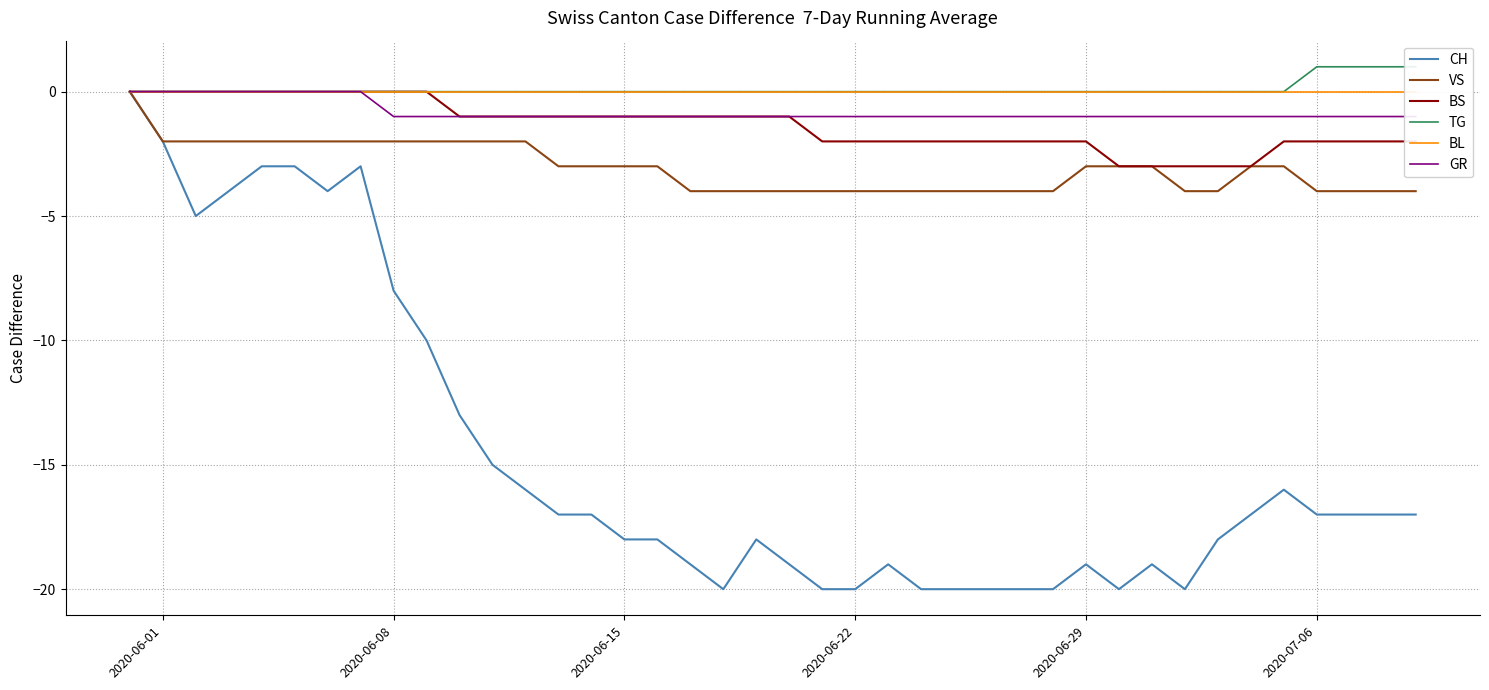

Is this an area chart (filled region under the line)?

No